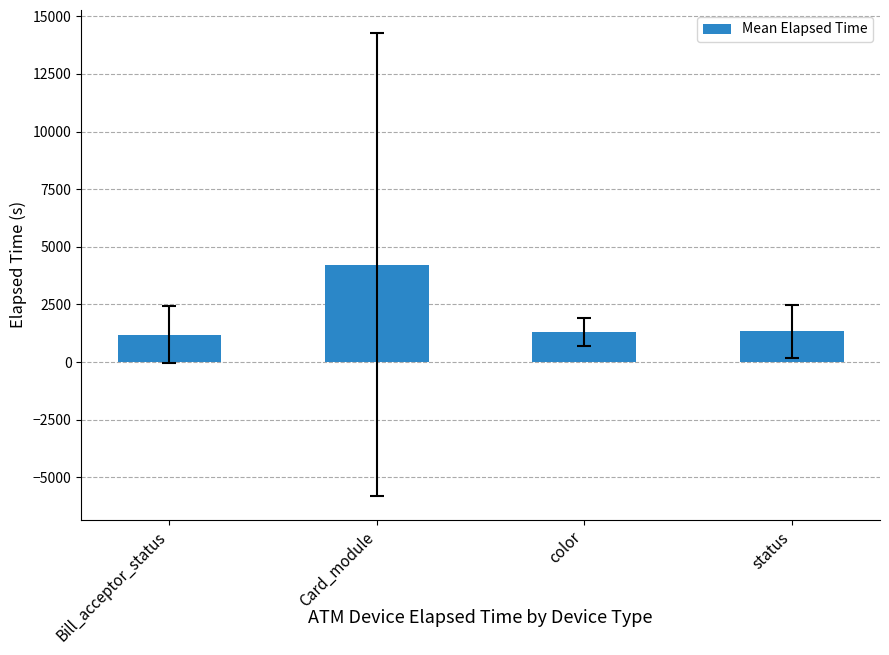

What is the minimum value shown in the chart?

1195.0